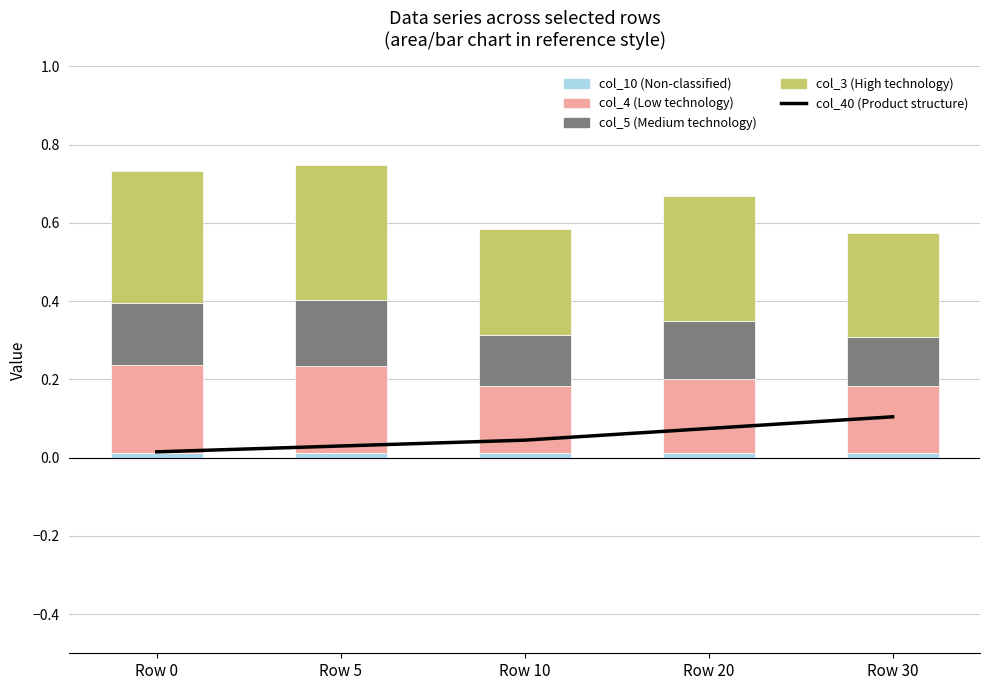

How many data points does each series have?

5